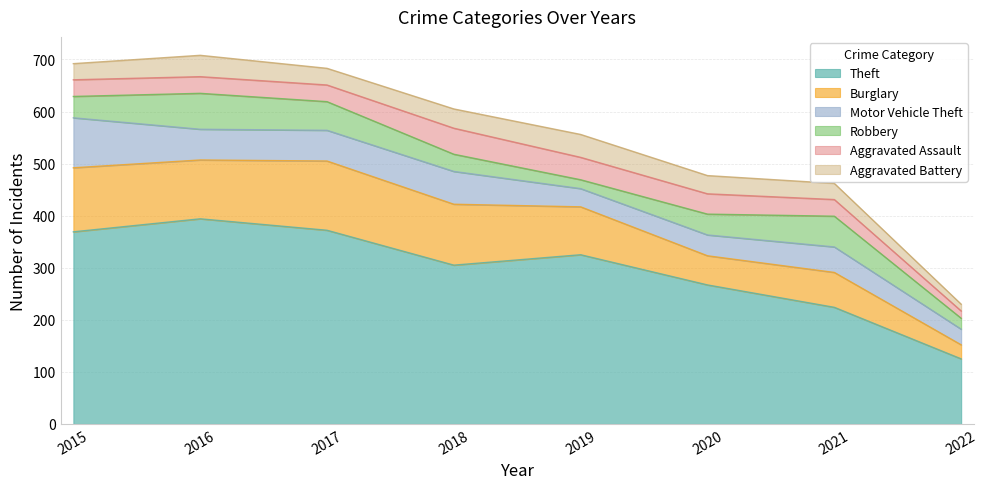

Which category has the lowest value across all series?

2022